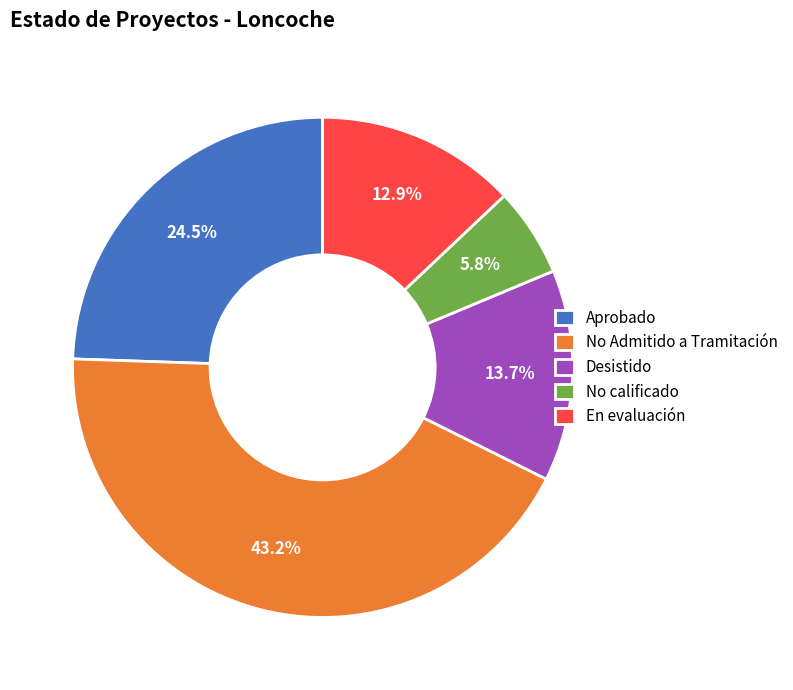

Count the number of slices in the pie.

5